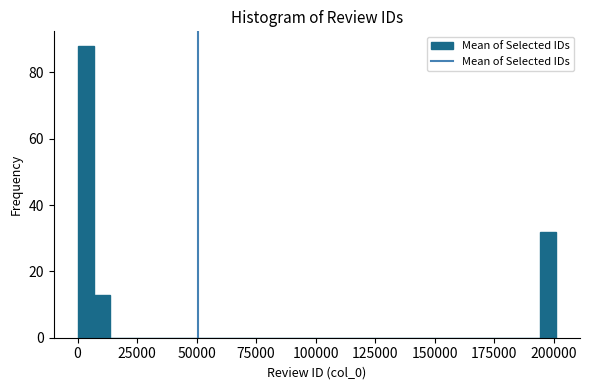

Read against the x-axis, roughly where is the centre of the tallest bar?

5000